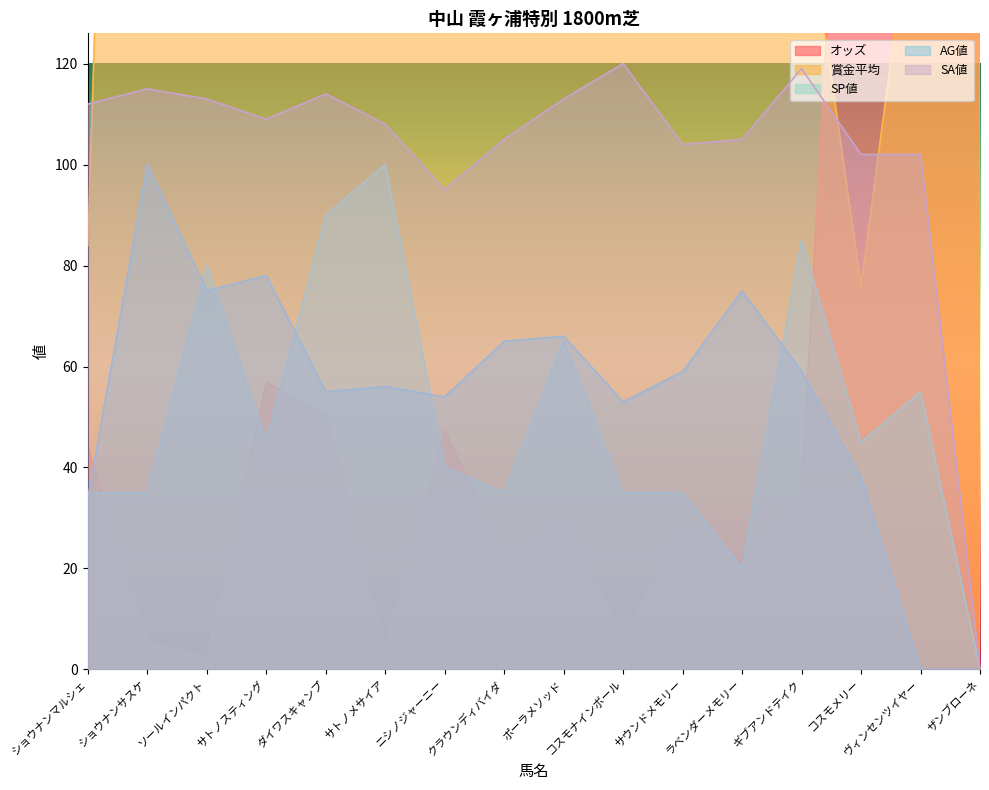

What is the label of the 15th point from the left?

ヴィンセンツイヤー